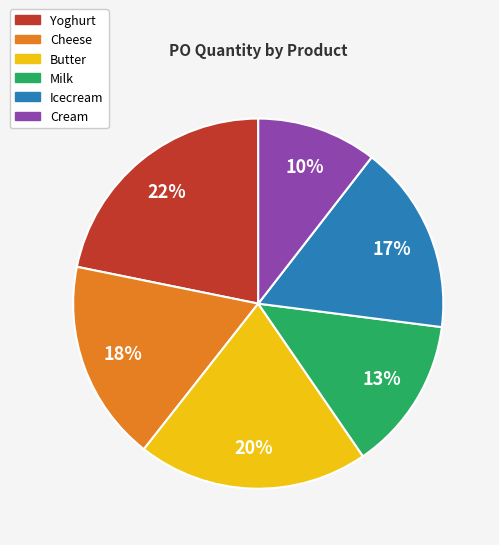

Rank the categories by value from highest to lowest.

Yoghurt, Butter, Cheese, Icecream, Milk, Cream